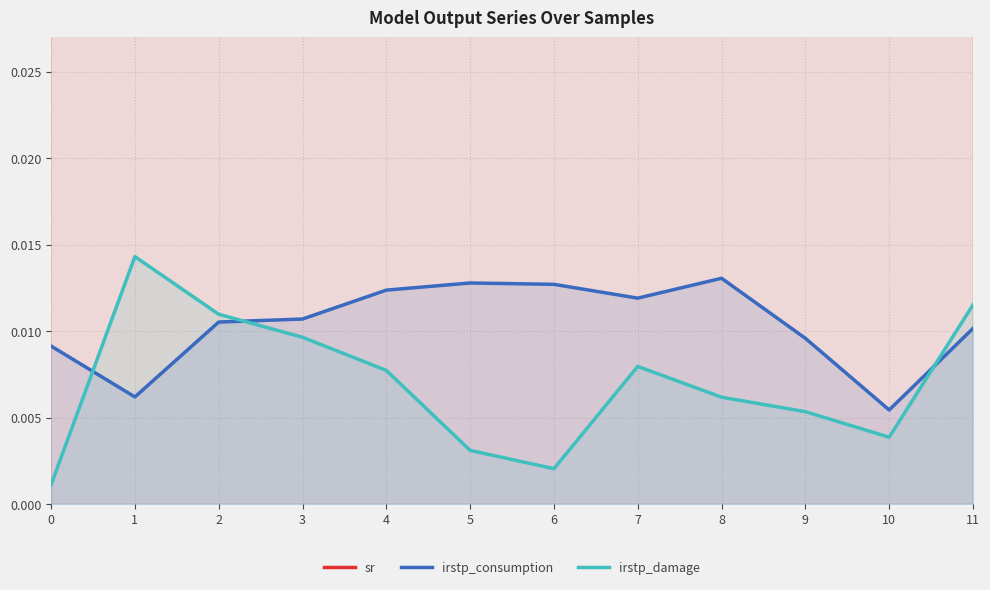

Reading left to right, transcribe all the data shown in this chart.

sr: 0.2	0.2	0.2	0.2	0.2	0.2	0.2	0.2	0.2	0.2	0.2	0.2
irstp_consumption: 0.0	0.0	0.0	0.0	0.0	0.0	0.0	0.0	0.0	0.0	0.0	0.0
irstp_damage: 0.0	0.0	0.0	0.0	0.0	0.0	0.0	0.0	0.0	0.0	0.0	0.0